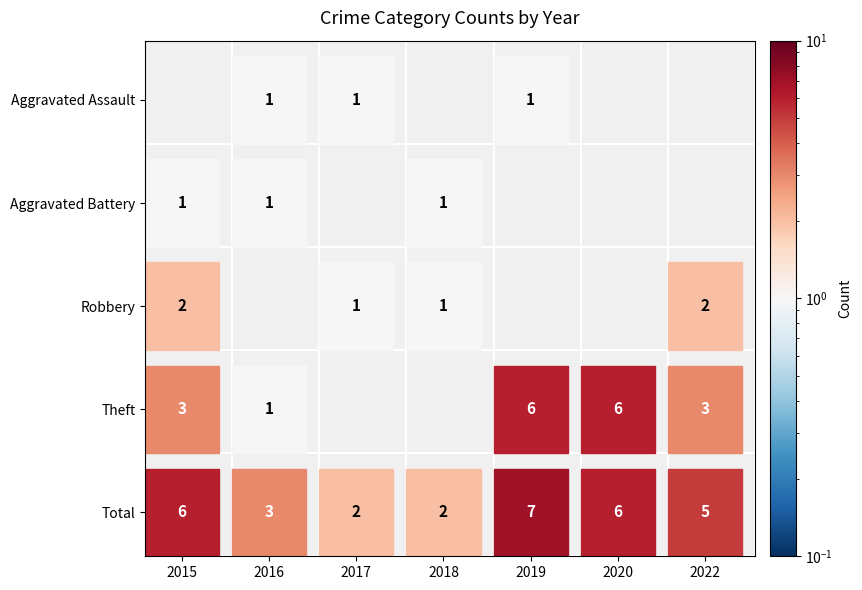

Rank the series by their maximum value, from lowest to highest.

Aggravated Assault, Aggravated Battery, Robbery, Theft, Total